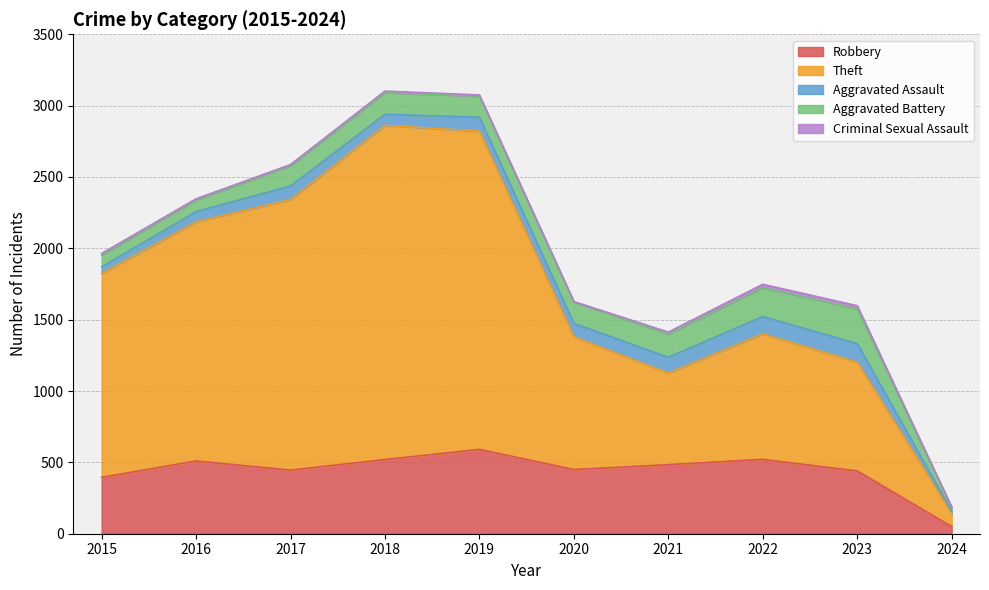

True or false: Criminal Sexual Assault and Robbery intersect in this chart.

False